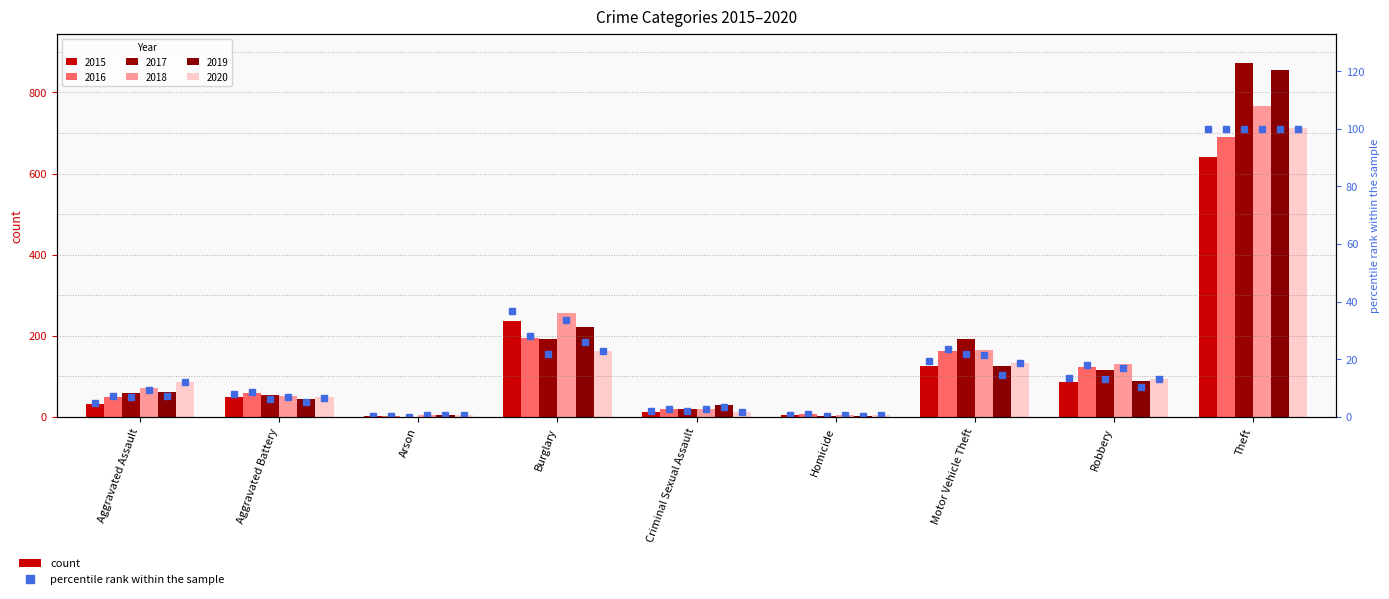

Rank the categories by value from highest to lowest.

Theft, Burglary, Motor Vehicle Theft, Robbery, Aggravated Battery, Aggravated Assault, Criminal Sexual Assault, Homicide, Arson